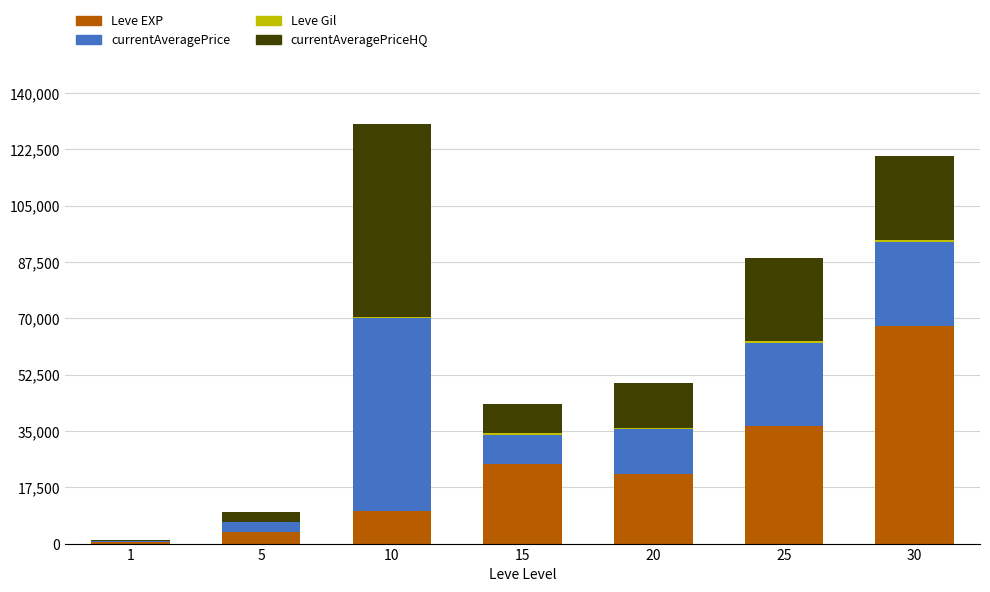

What is the maximum value for Leve EXP?

67730